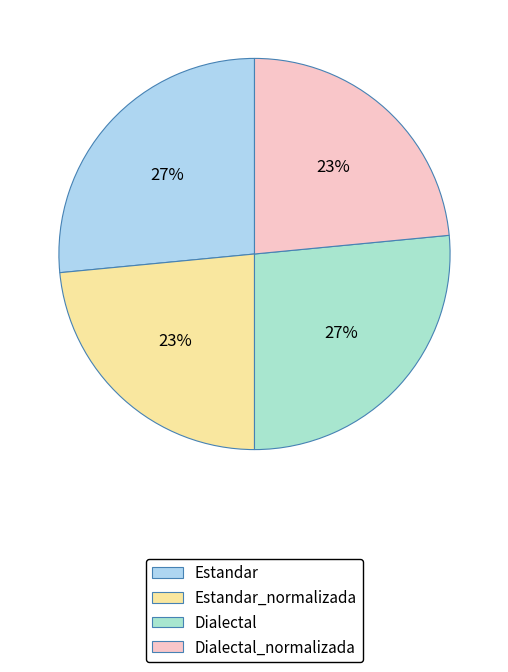

Is it true that Estandar_normalizada is 31% of the pie?

False